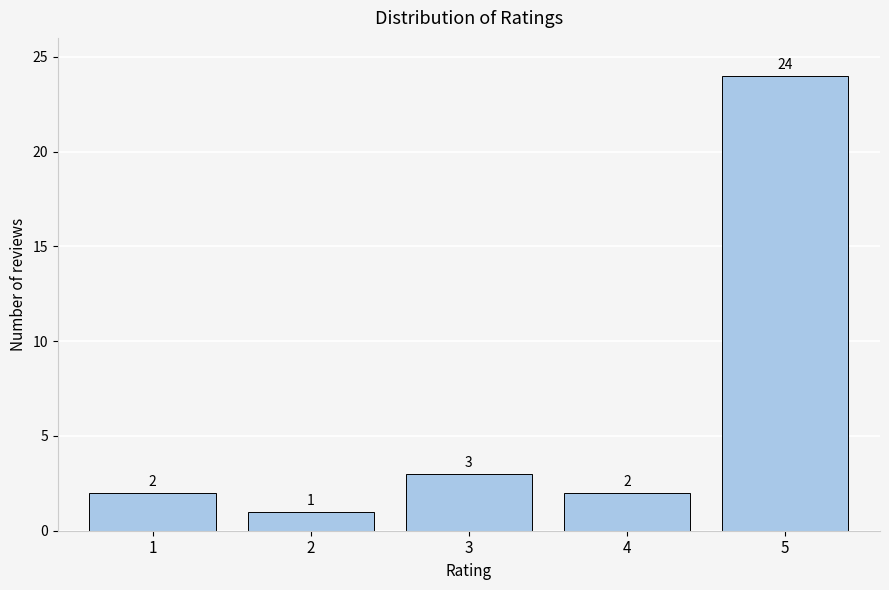

Reading left to right, list all the values displayed in this chart.

2	1	3	2	24